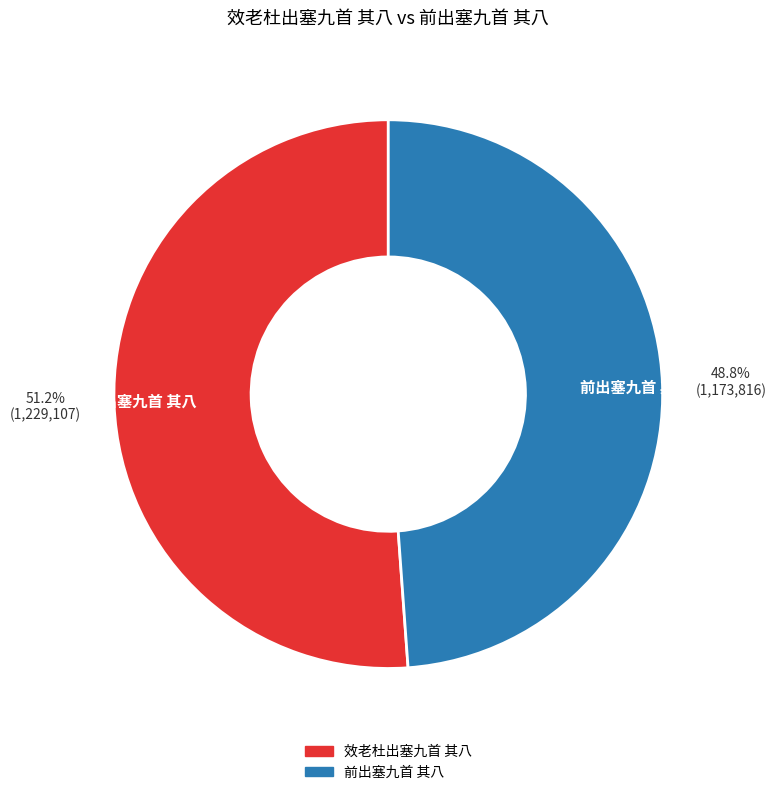

To the nearest percent, what is the average slice percentage?

50%